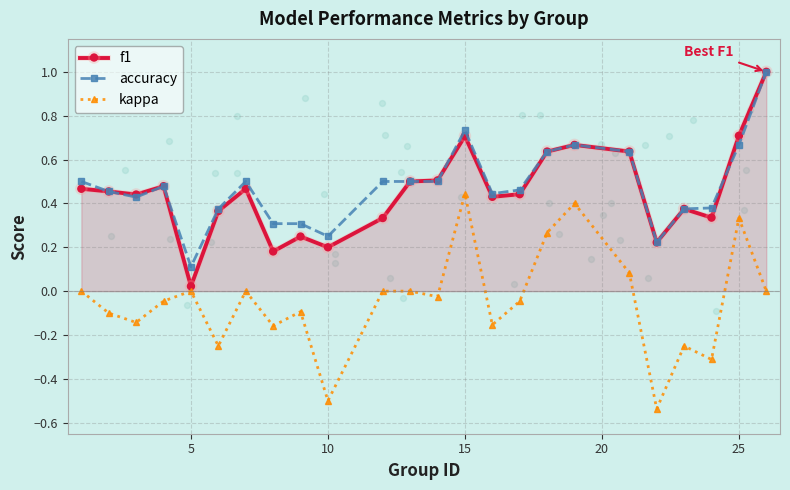

Which series has the largest total across all categories?

accuracy